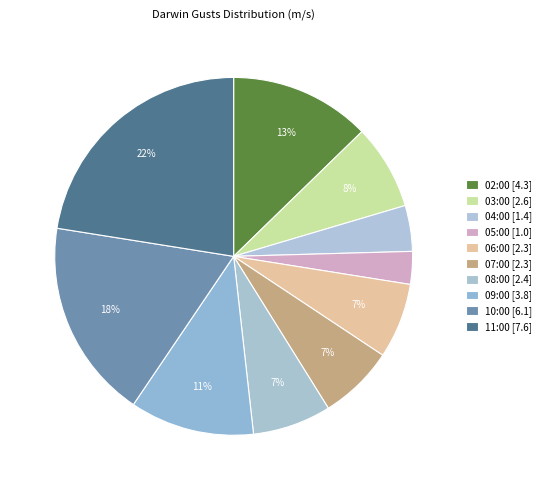

What portion of the pie excludes 09:00?

88.8%